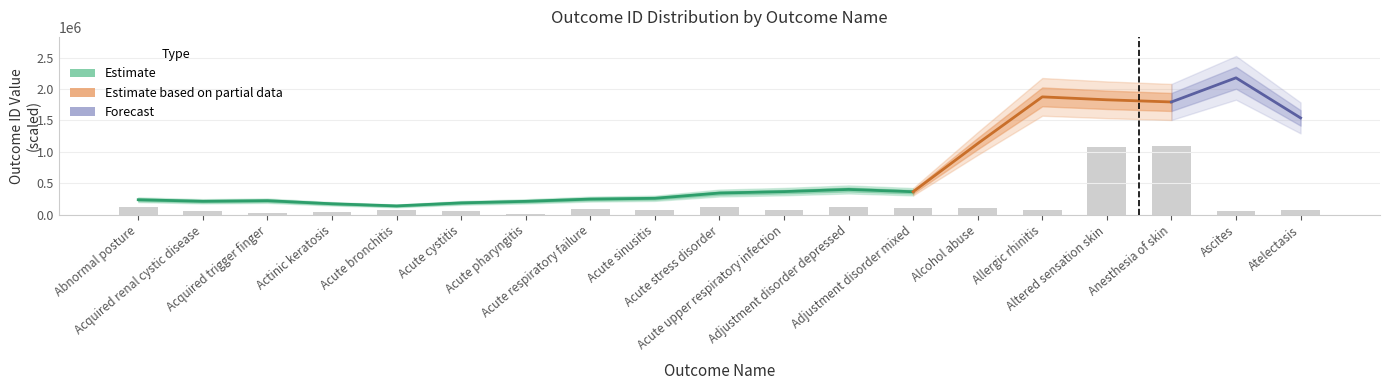

Read the value at Acquired renal cystic disease.

50995.8